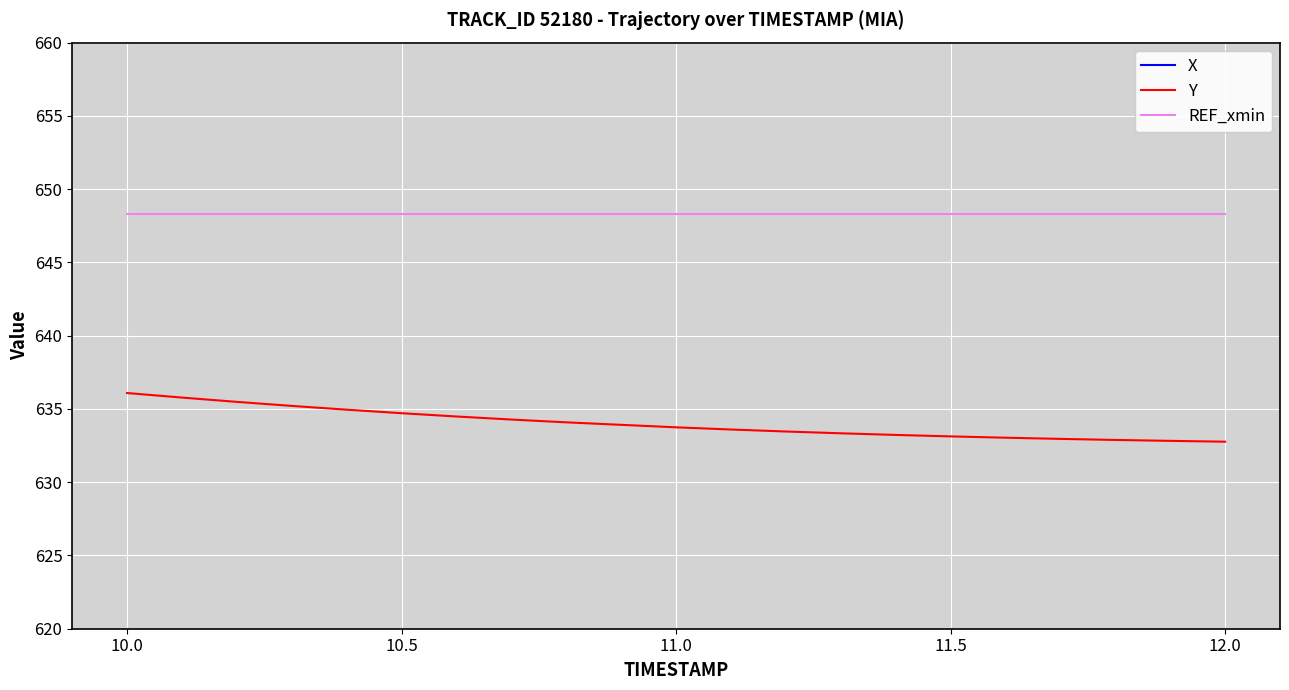

True or false: REF_xmin and Y cross at least once.

False